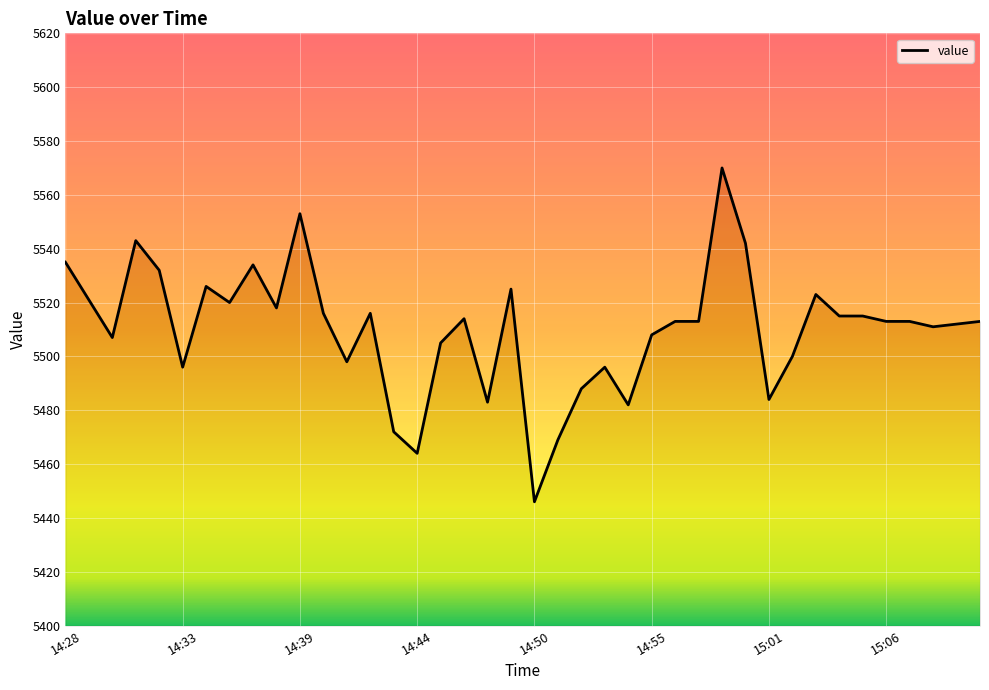

Does the chart display data point markers on the line(s)?

No